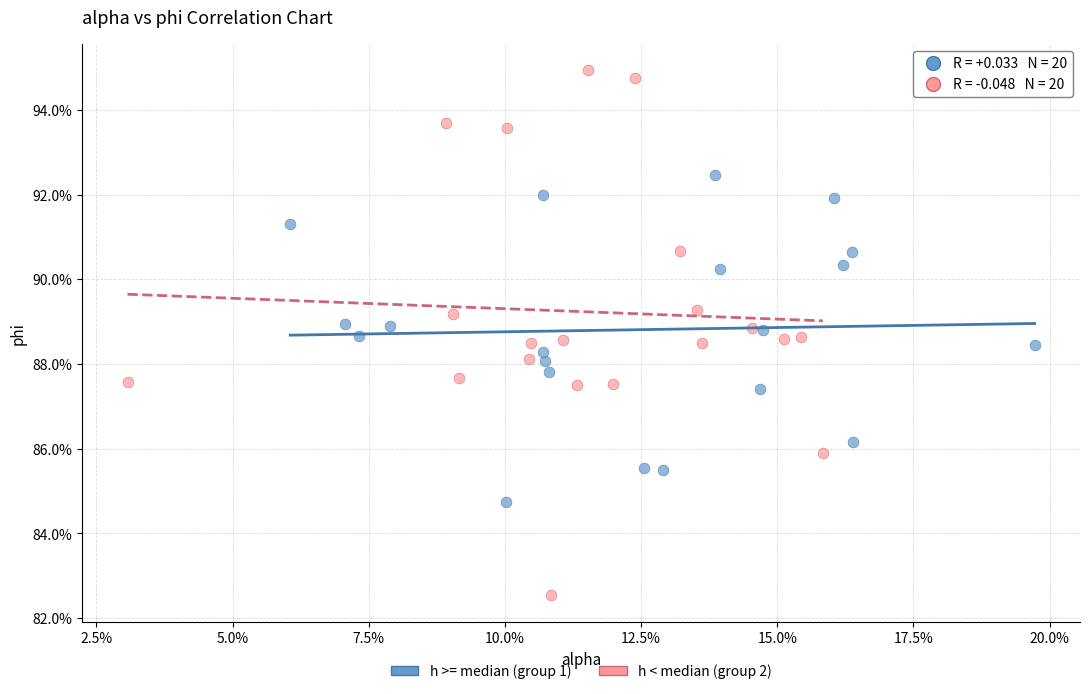

What are all the series names shown in the legend?

h >= median (group 1), h < median (group 2)